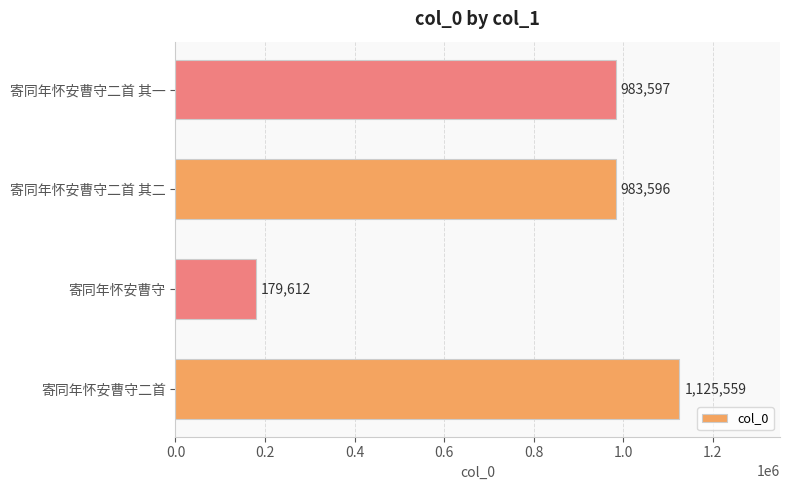

The chart shows a value of 983596 at 寄同年怀安曹守二首 其二. True or false?

True